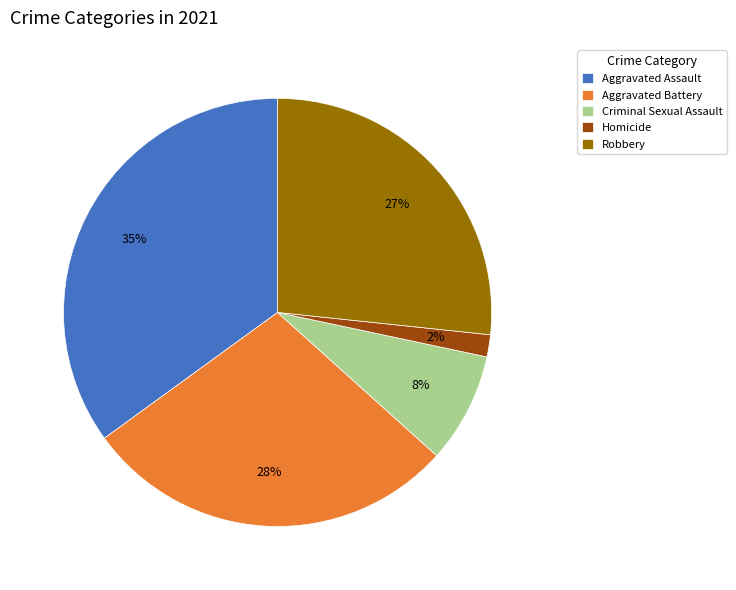

Which slice is the smallest?

Homicide